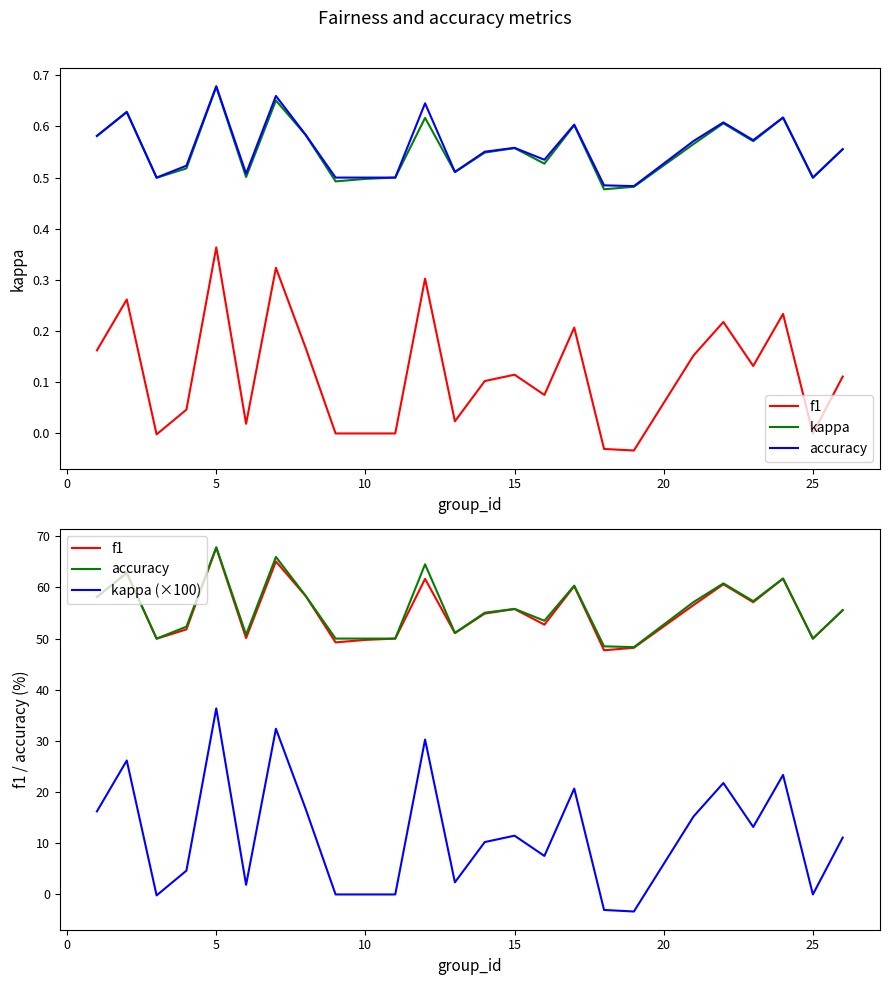

What is the minimum value shown in the chart?

-3.3